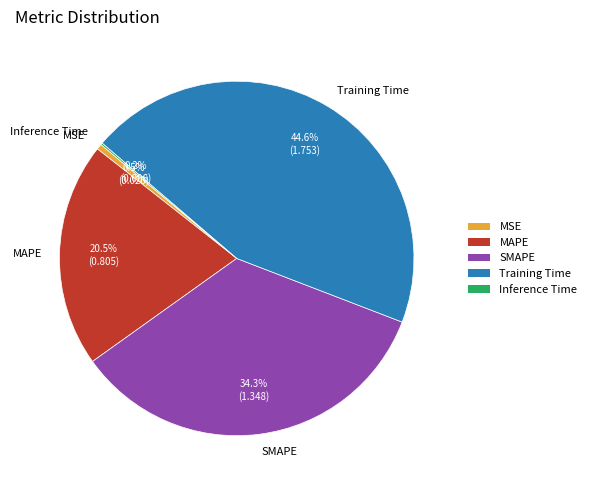

How much of the chart is everything except MAPE?

79.5%